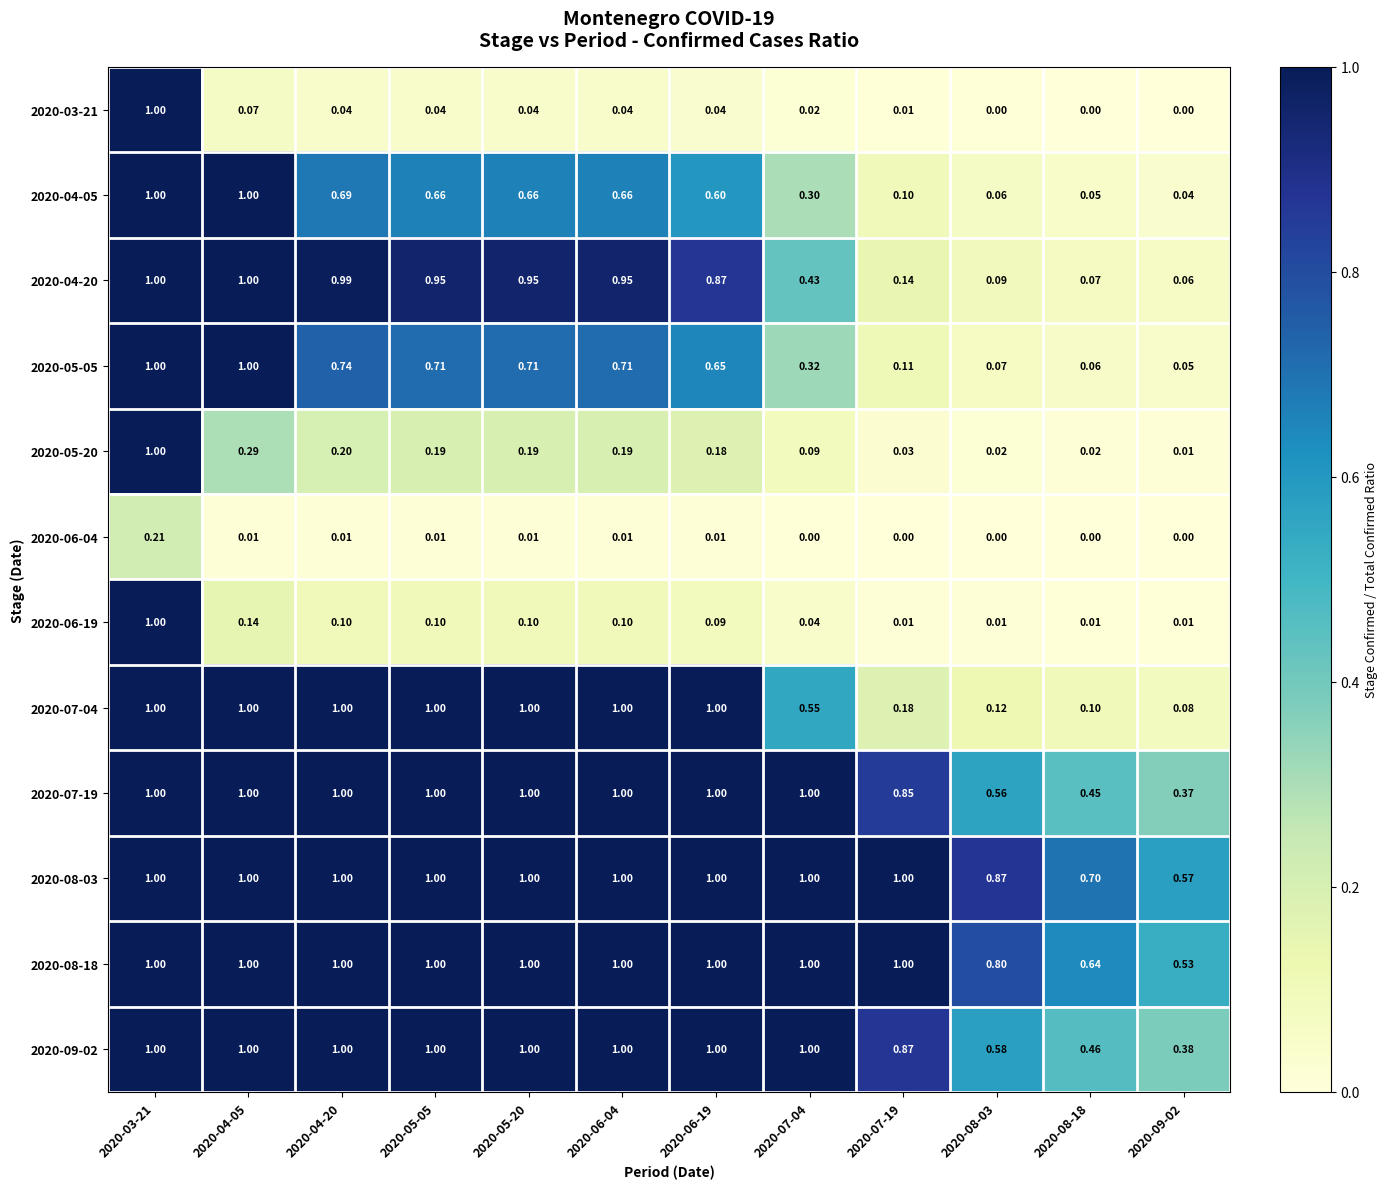

What is the greatest value displayed?

1.0